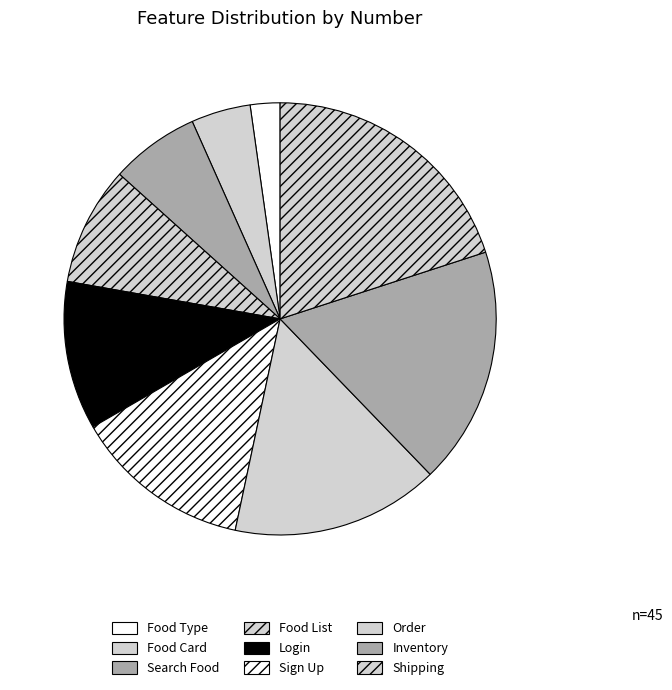

Approximately how many times larger is the value at Food List compared to Search Food?

1.3